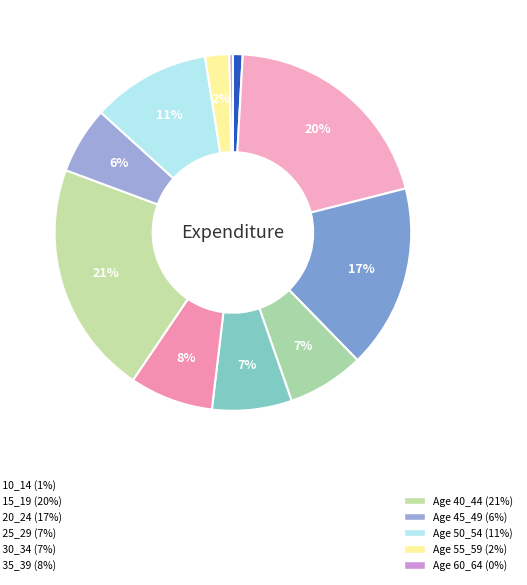

Count the number of slices in the pie.

11